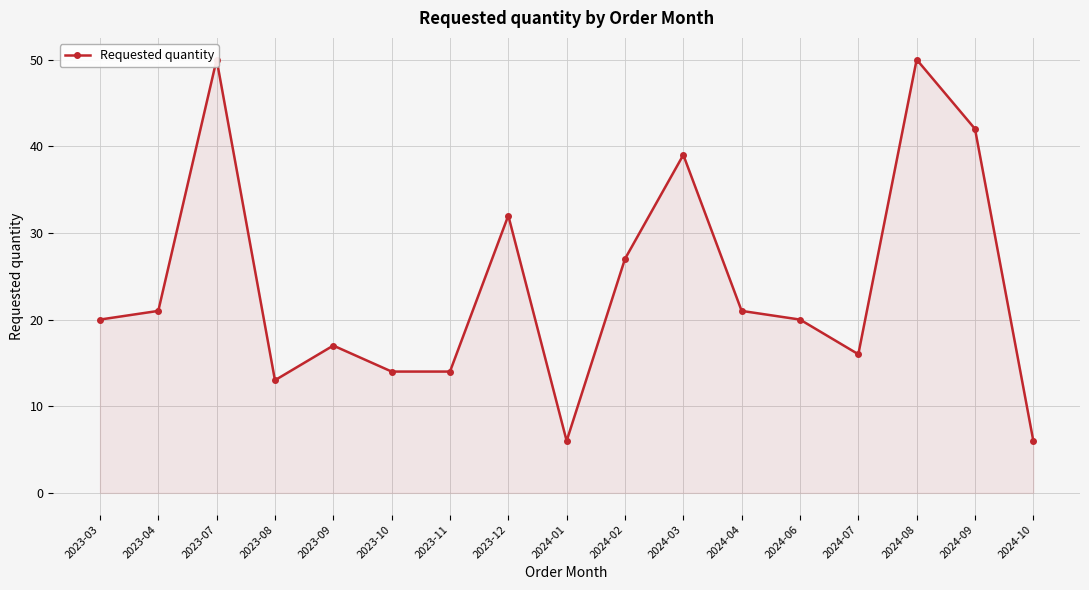

How many lines are shown in the chart?

1